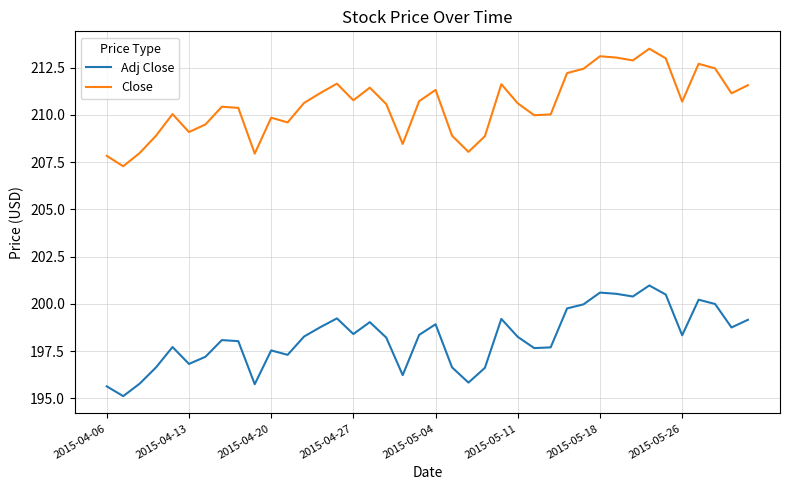

What is the minimum value for Close?

207.3